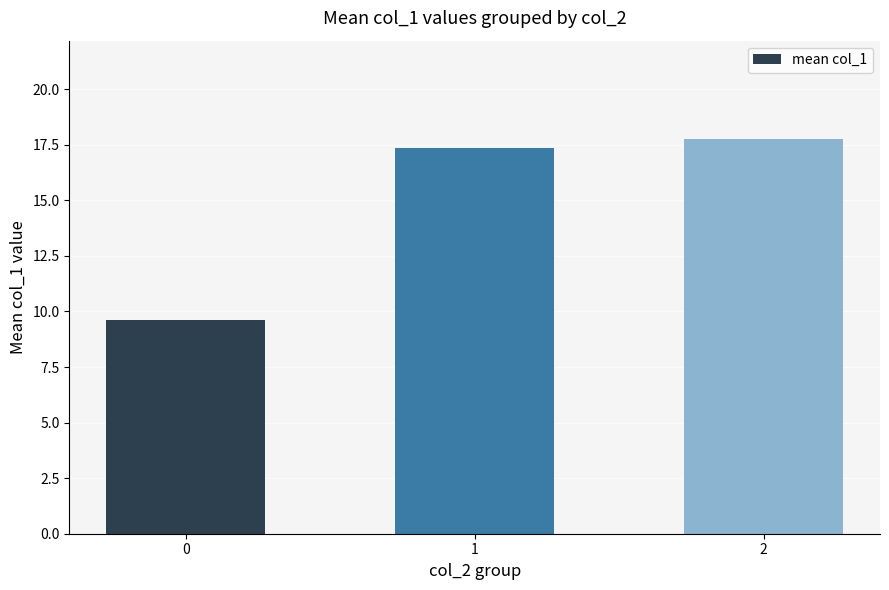

What is the average value?

14.9